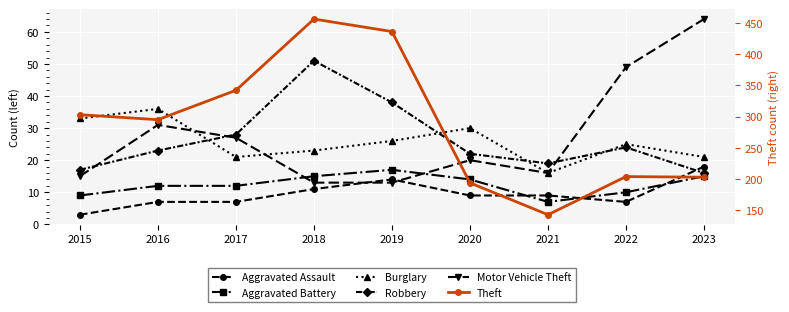

What are all the series names shown in the legend?

Aggravated Assault, Aggravated Battery, Burglary, Robbery, Motor Vehicle Theft, Theft